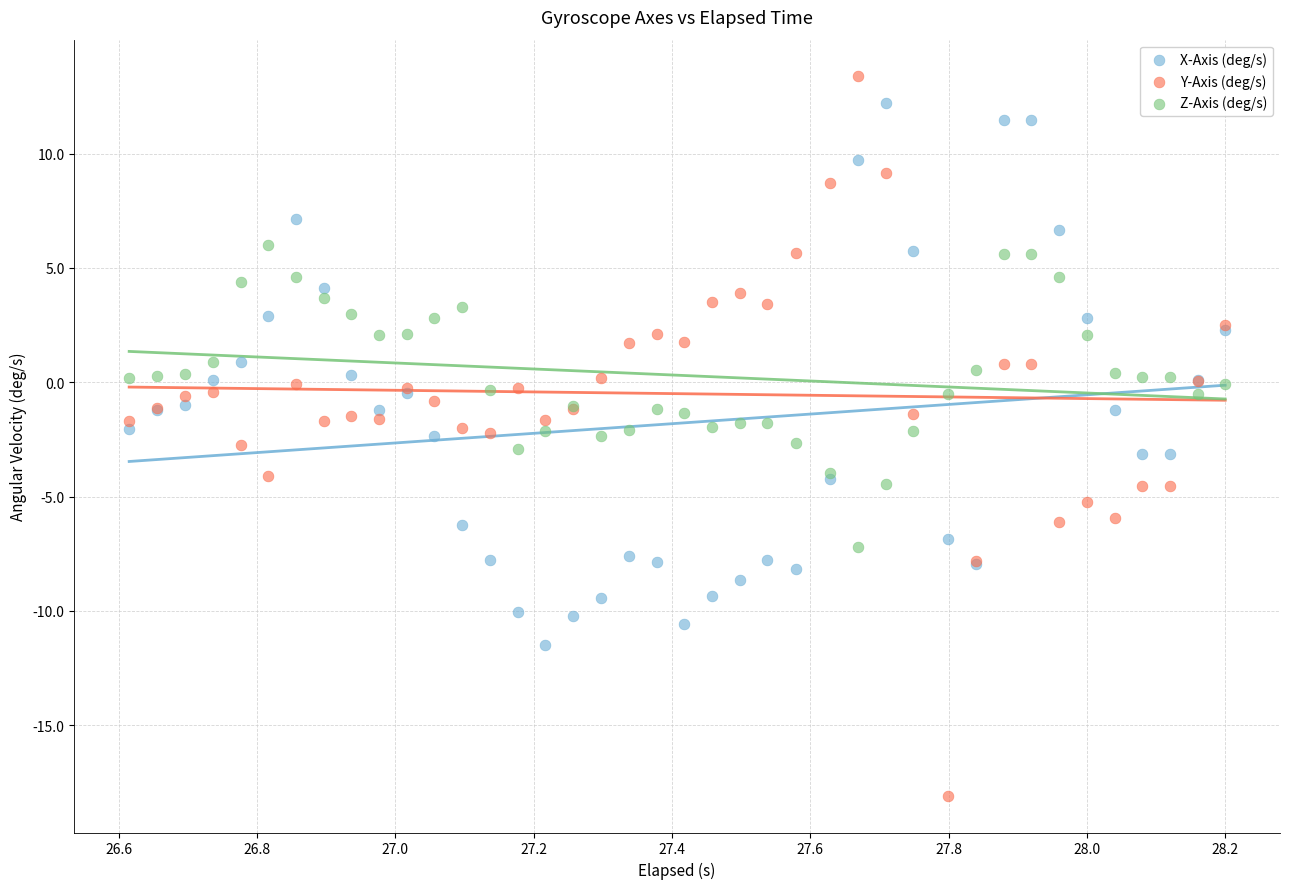

Which series has the largest Y range (max minus min)?

Y-Axis (deg/s)